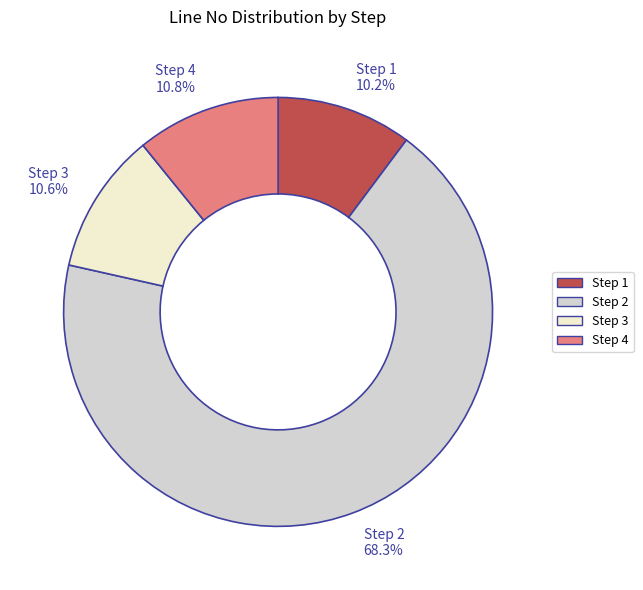

What is the ratio of the value at Step 3 to the value at Step 2?

0.2